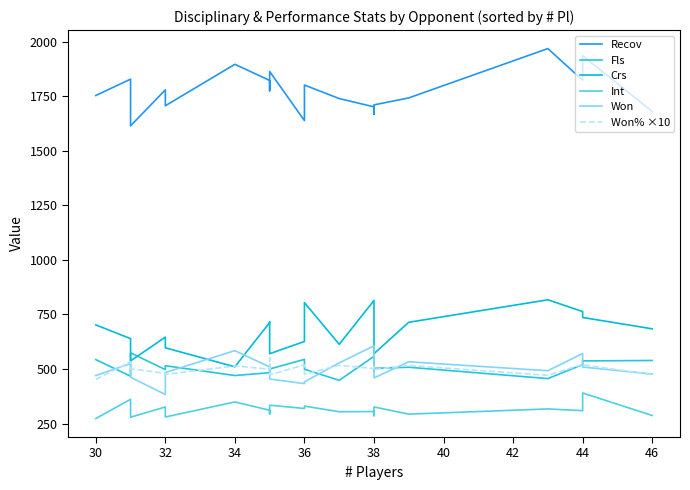

True or false: Recov and Crs cross at least once.

False